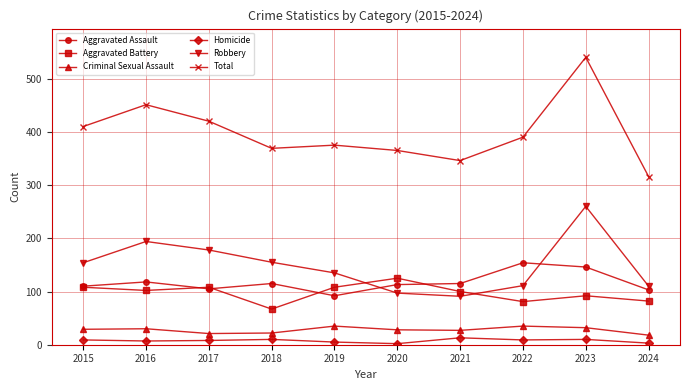

At which label is Total closest to 428?

2017